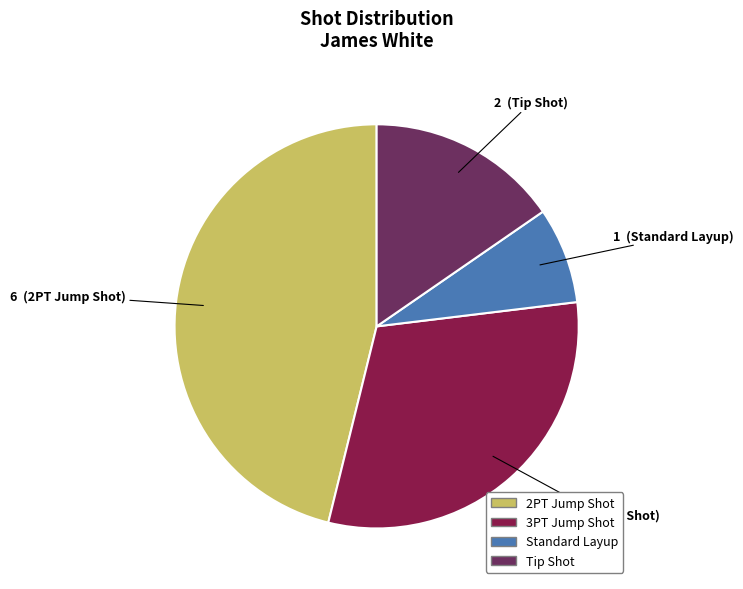

Between Standard Layup and 2PT Jump Shot, which is larger?

2PT Jump Shot